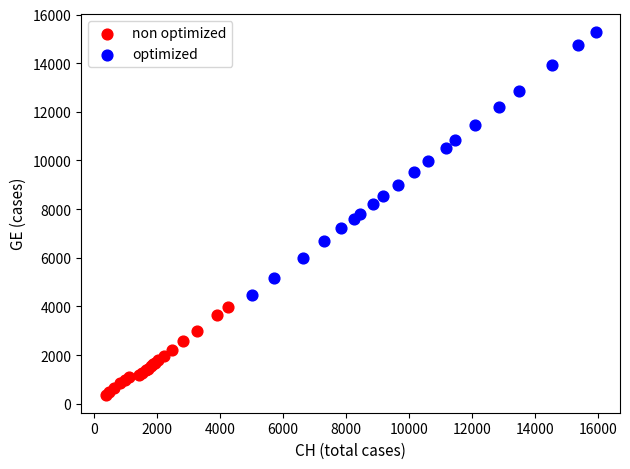

Which series contains the lowest Y value?

non optimized